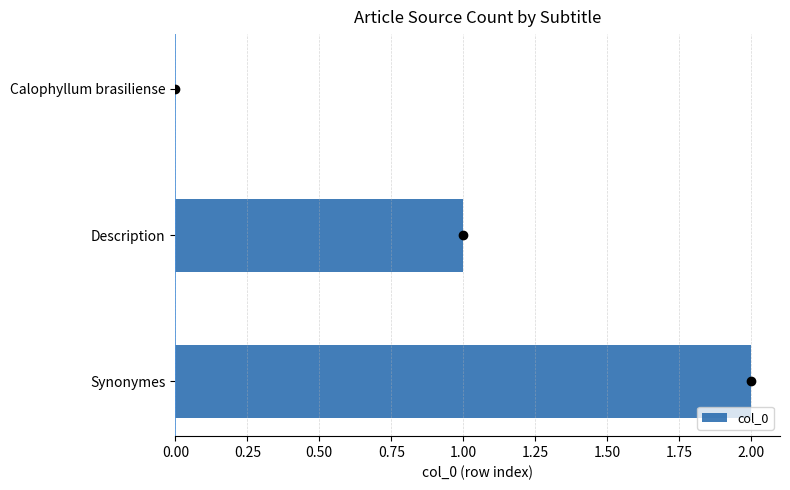

How many series are shown in this chart?

1